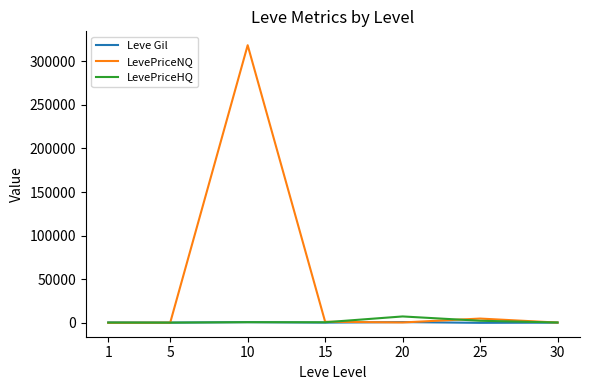

Which series changed the most between 10 and 15?

LevePriceNQ